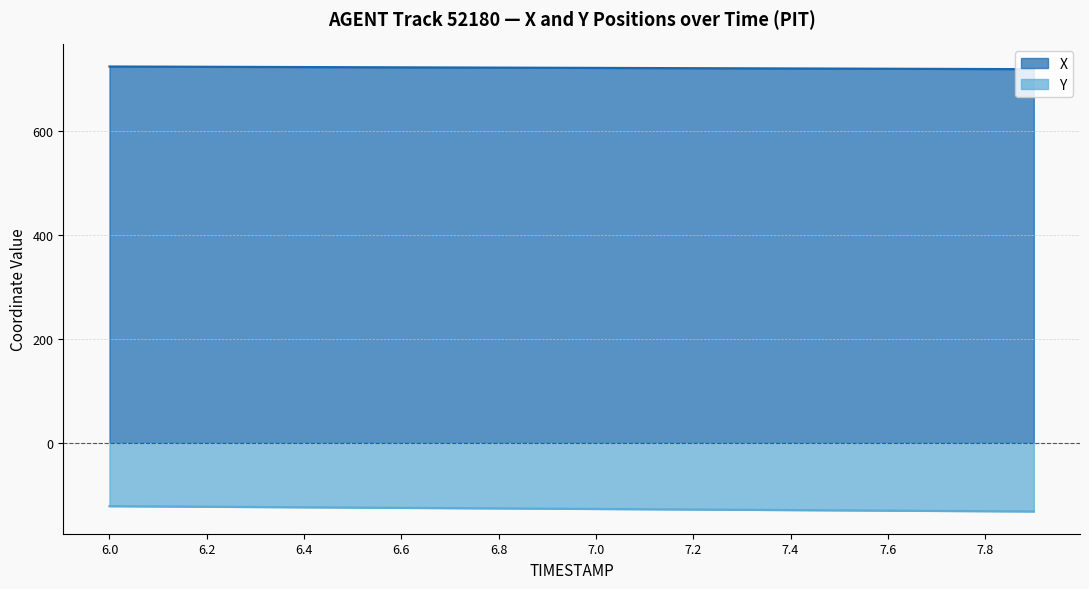

What is the difference between the maximum and minimum values in the X series?

5.1